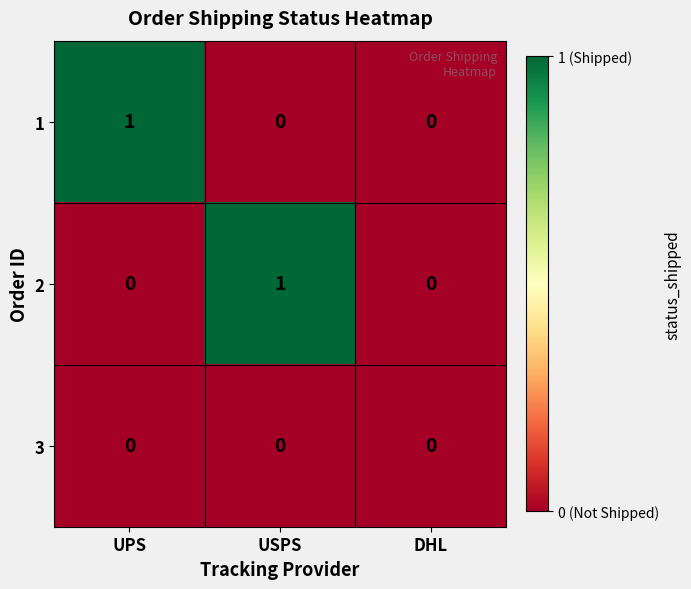

Reading left to right, extract all data points from this chart.

1: 1	0	0
2: 0	1	0
3: 0	0	0